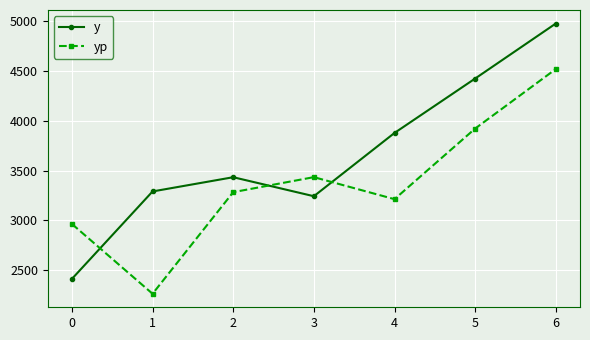

Does the chart have visible grid lines?

Yes